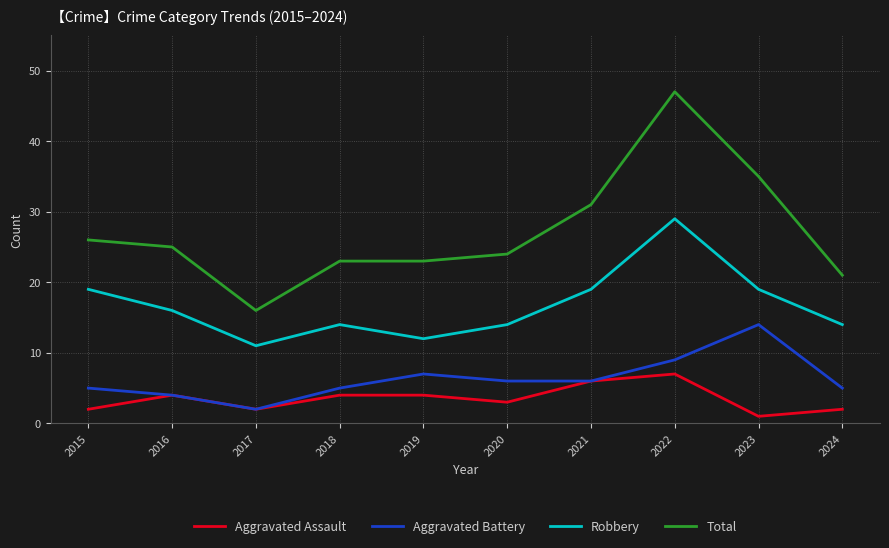

What is the difference between the second highest and minimum values in the Total series?

19